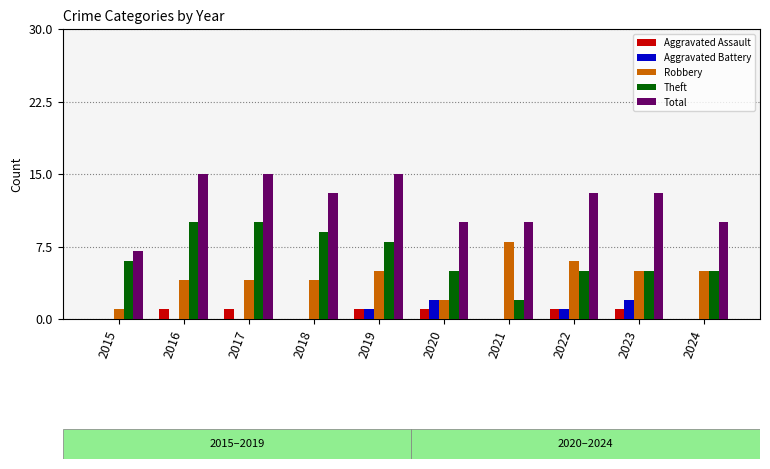

What is the highest value of the Theft series?

10